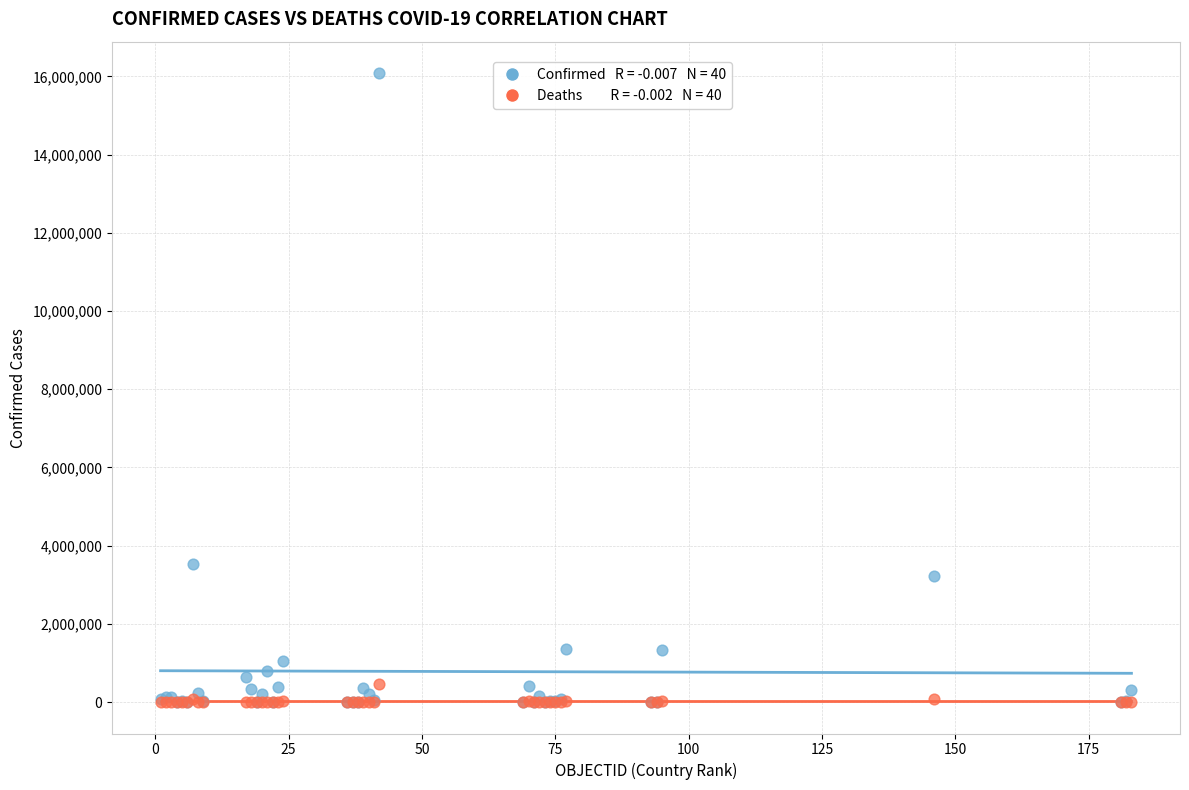

Across all series, what Y value is closest to 8041629?

3539484